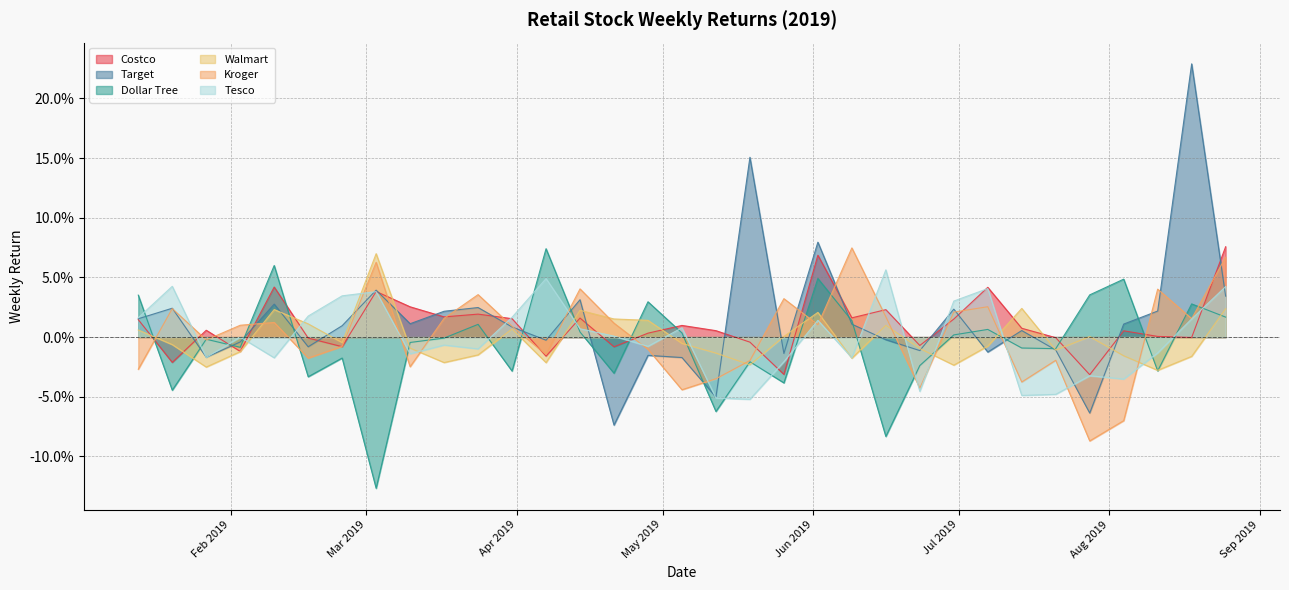

At which category is the sum across all series the highest?

2019-08-18